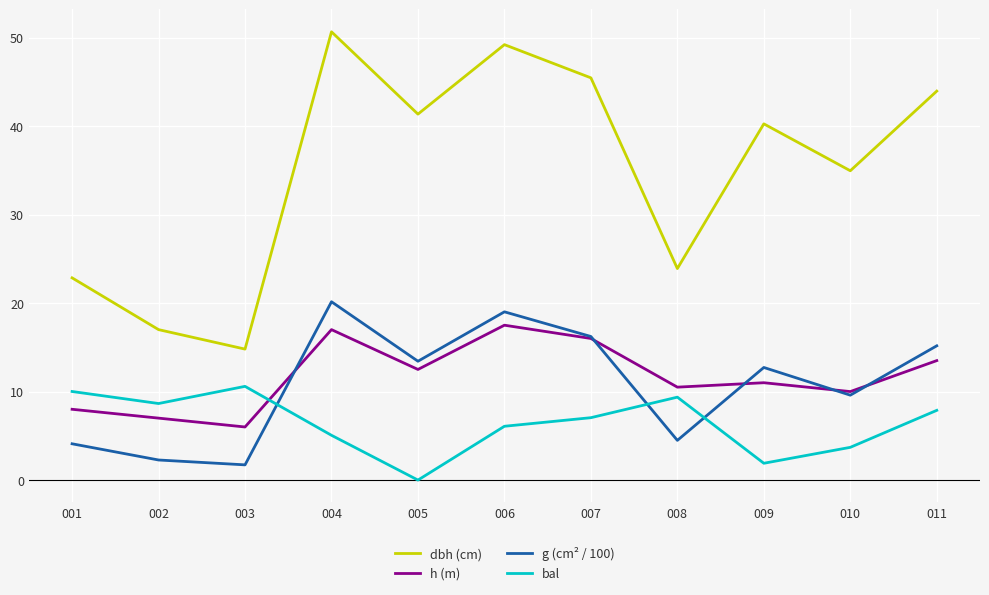

Is the value of h (m) at 005 greater than the value of dbh (cm) at 001?

No